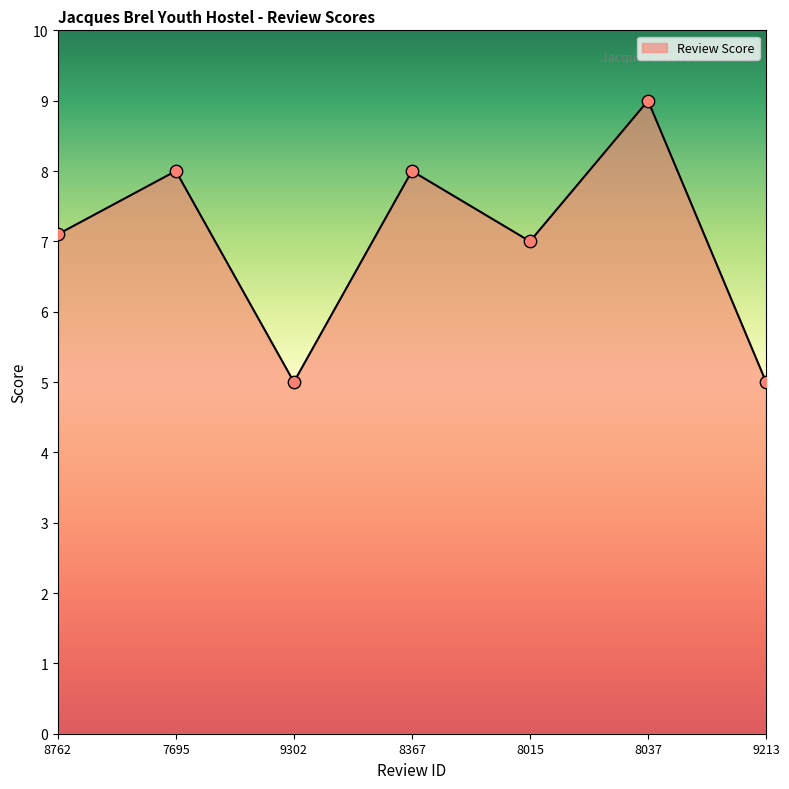

What is the ratio of the value at 8762 to the value at 8015?

1.0